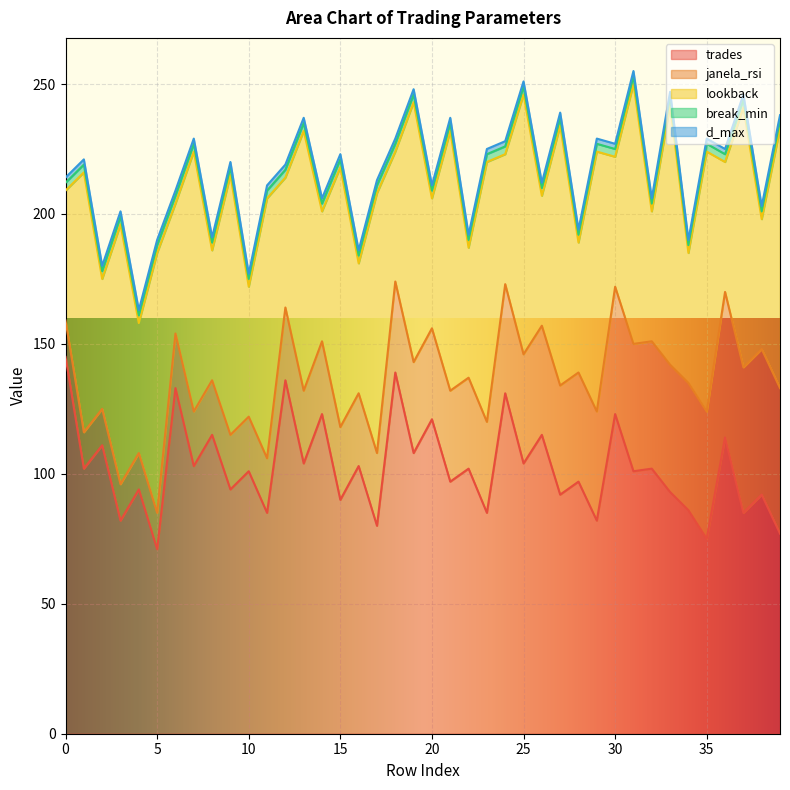

Between 28 and 4, which is larger?

28